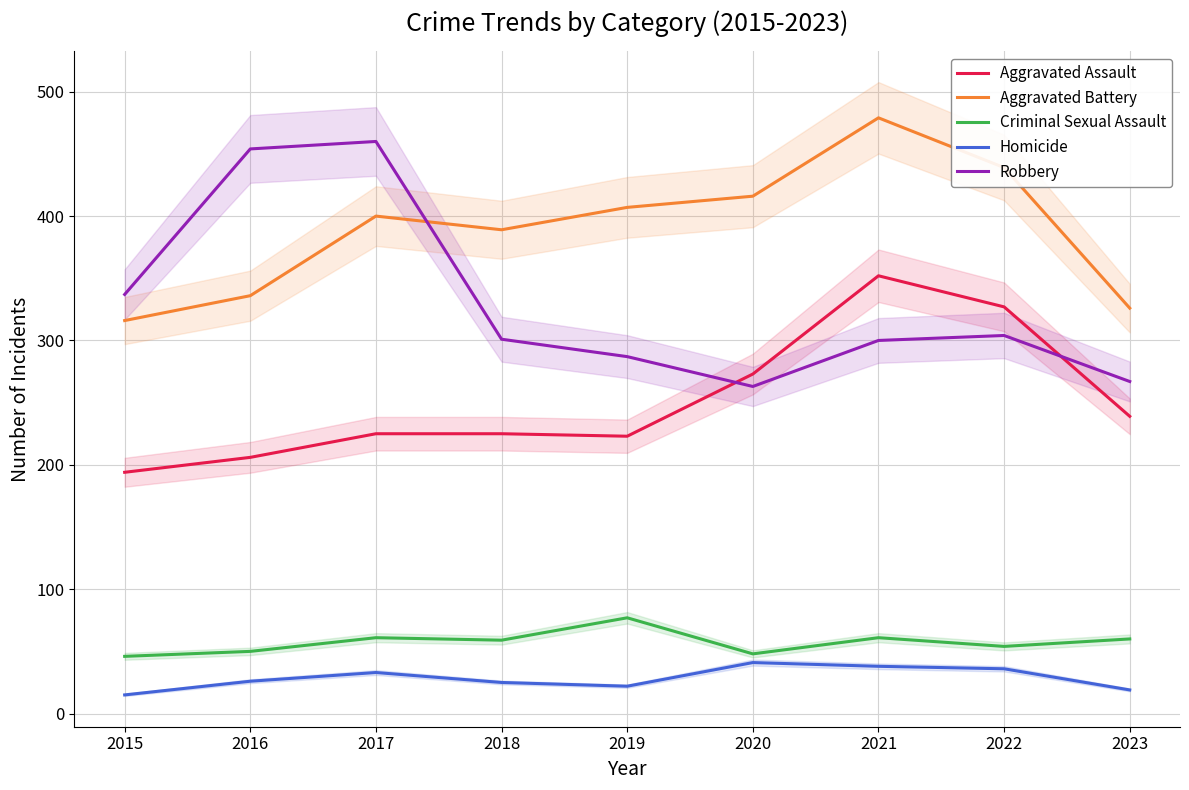

What is the sum of all Aggravated Battery values?

3508